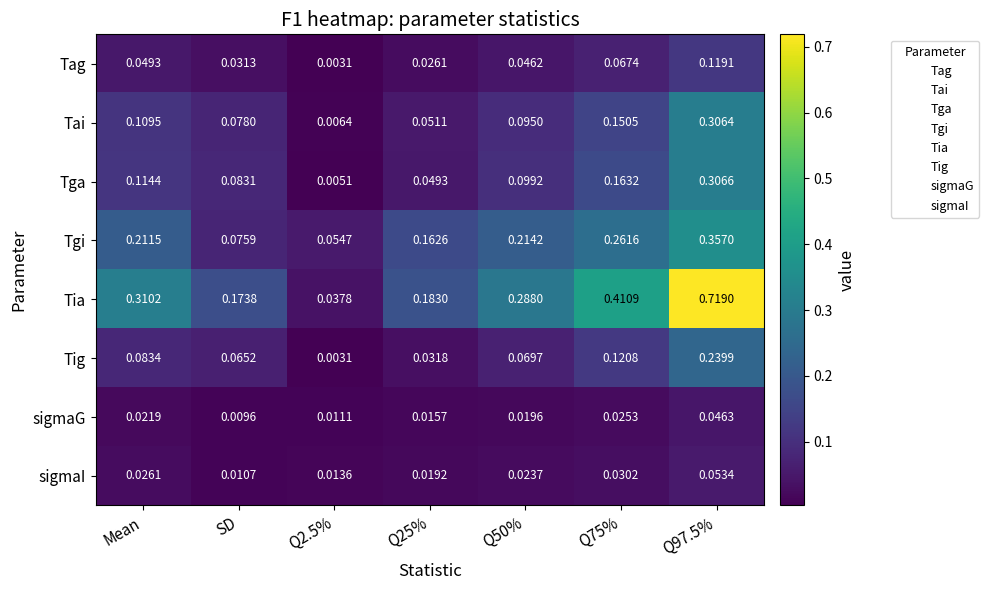

Which series has the largest range (max minus min)?

Tia